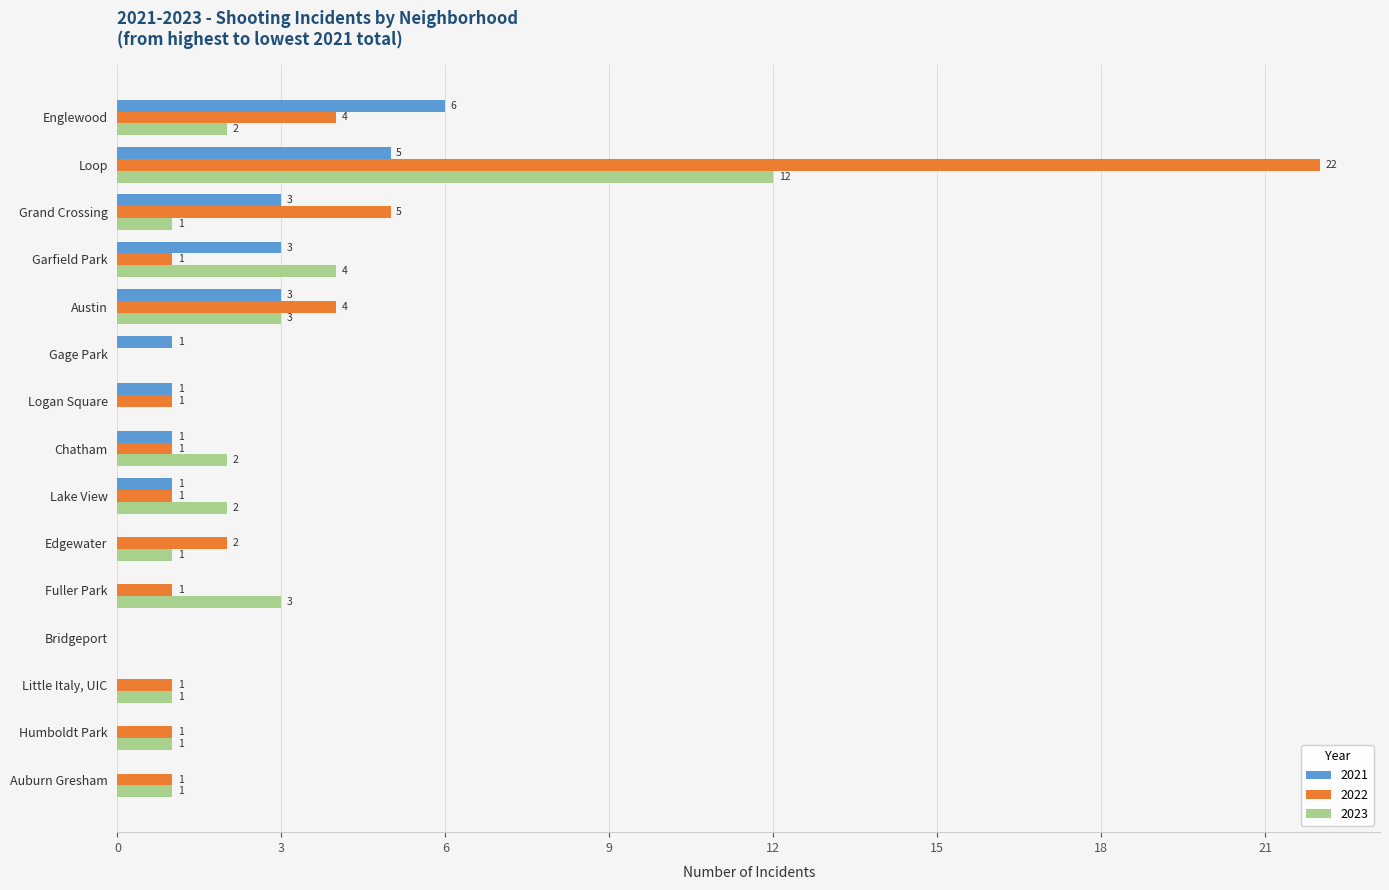

Where is 2022 nearest to the value 11?

Grand Crossing